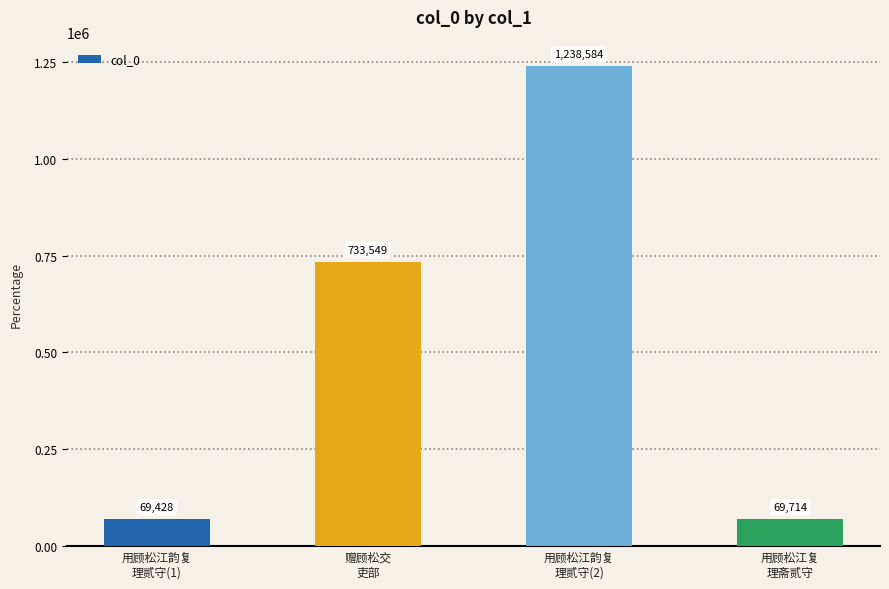

Rank the categories by value from highest to lowest.

用顾松江韵复
理贰守(2), 赠顾松交
吏部, 用顾松江复
理斋贰守, 用顾松江韵复
理贰守(1)